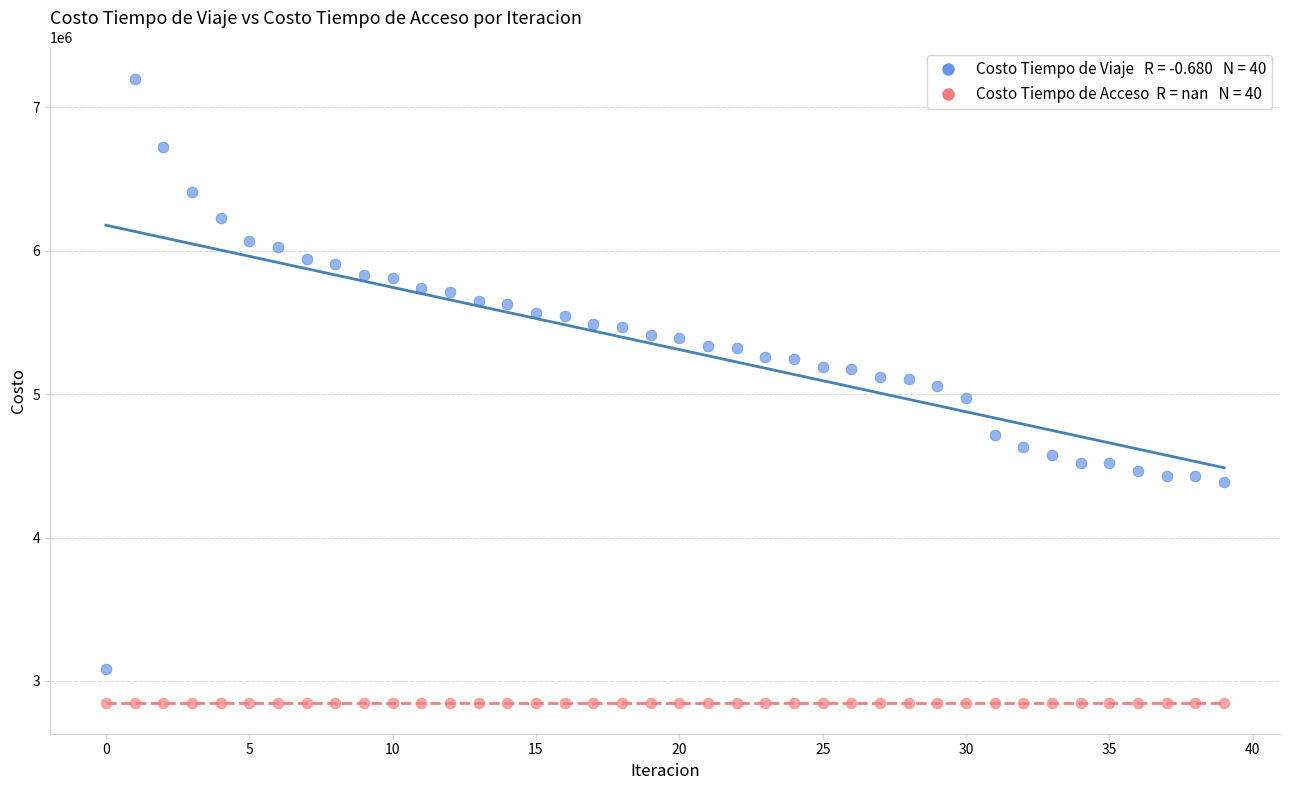

How many data points are displayed?

80